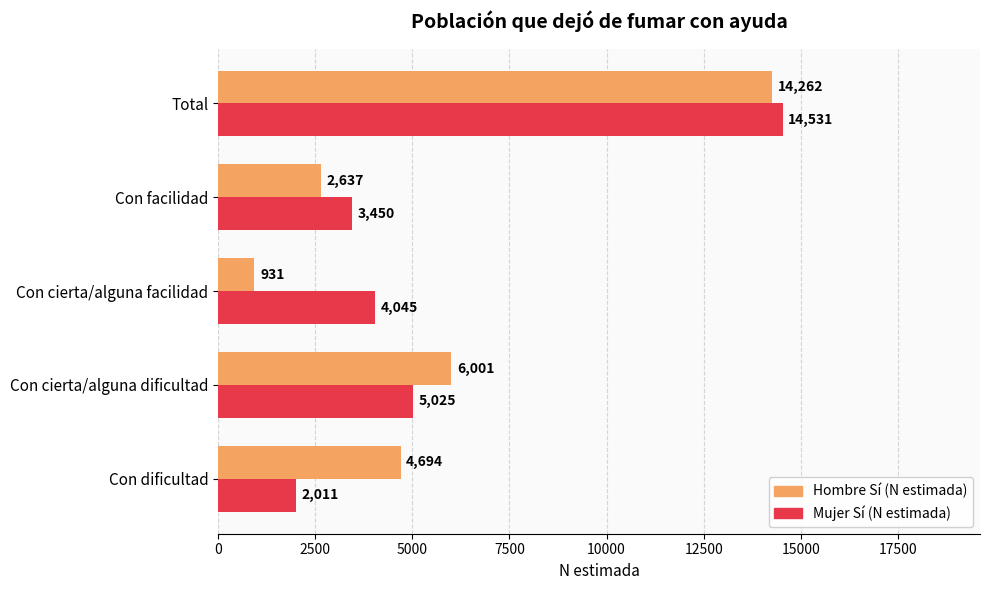

How many values in the Mujer Sí (N estimada) series are below 4045?

2